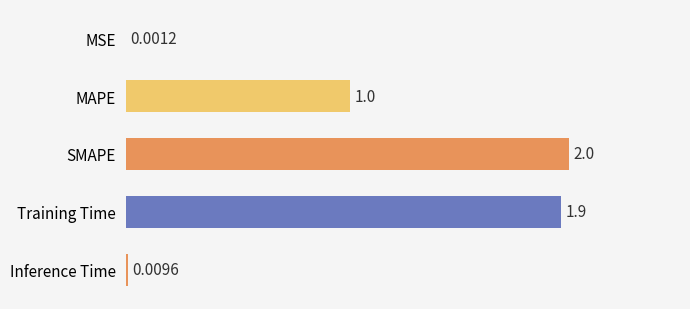

At which label is the value closest to 0?

MSE